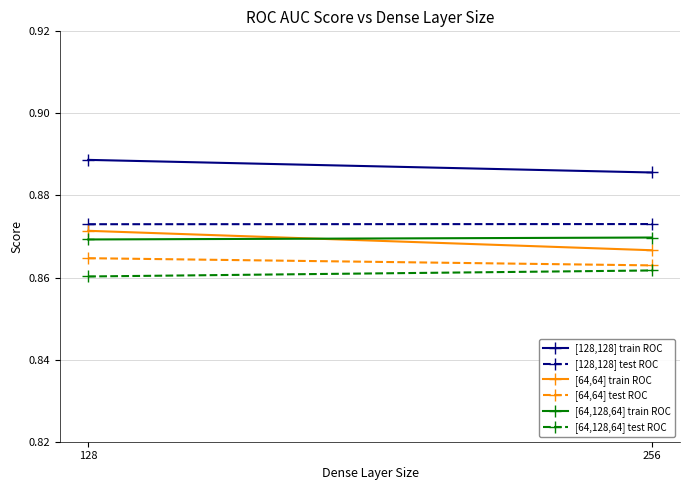

What is the value of the [64,64] train ROC point at the 1st from the left?

0.9